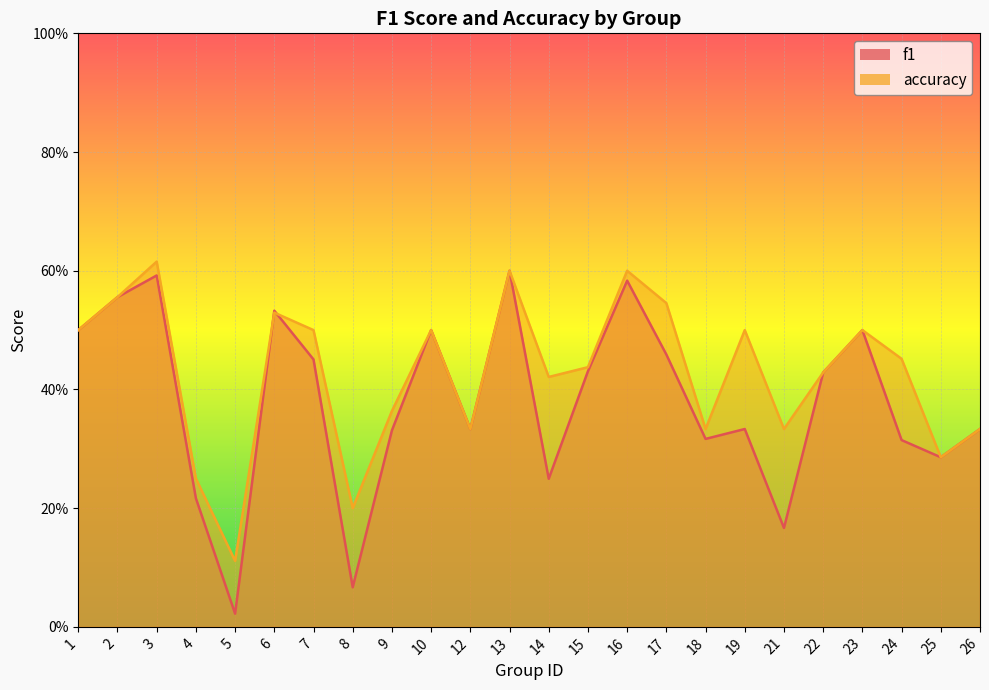

What are all the series names shown in the legend?

f1, accuracy